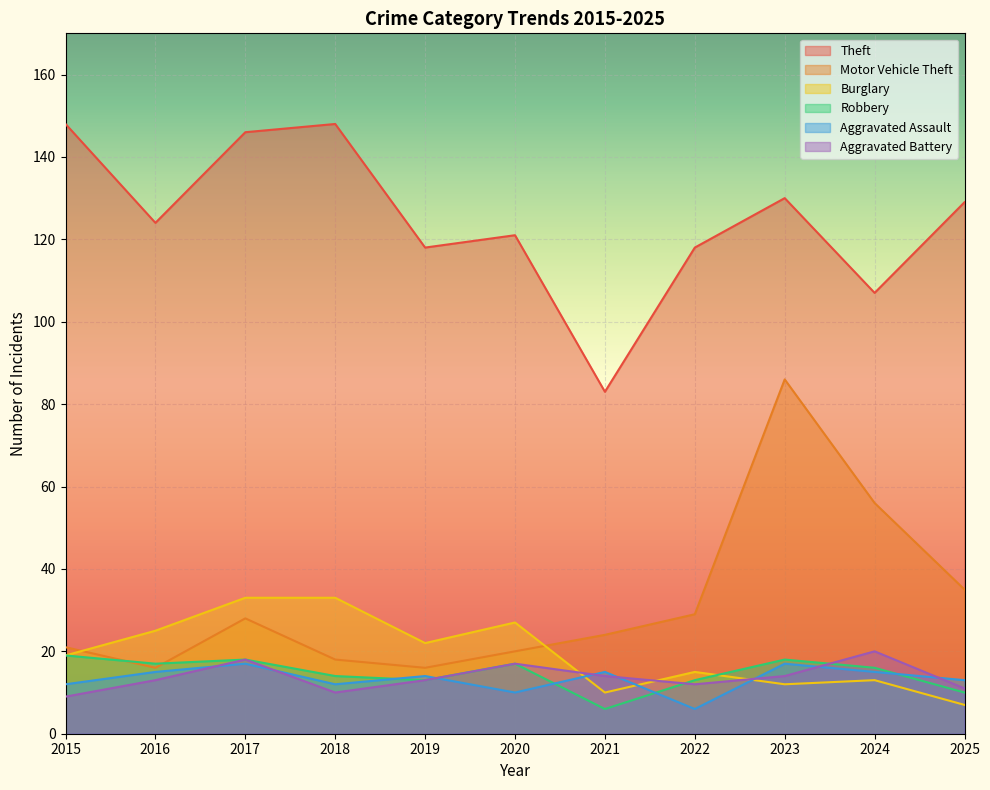

How many lines are shown in the chart?

6